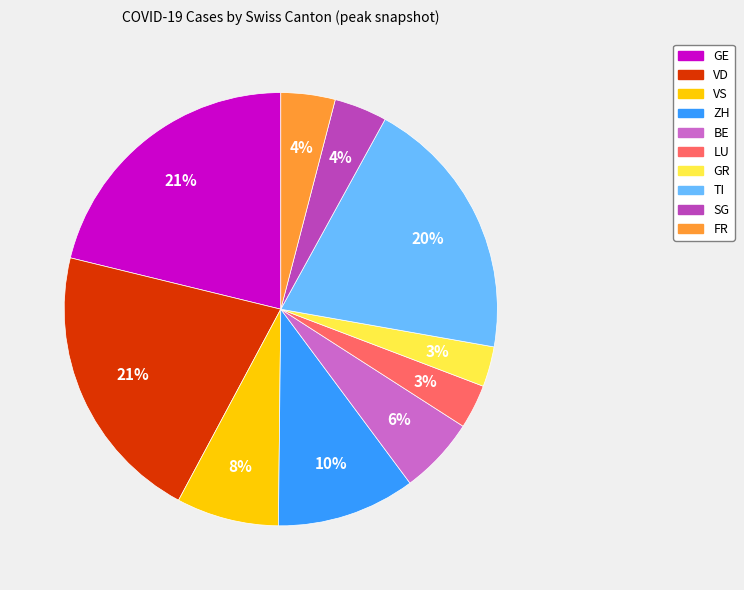

Count the number of slices in the pie.

10